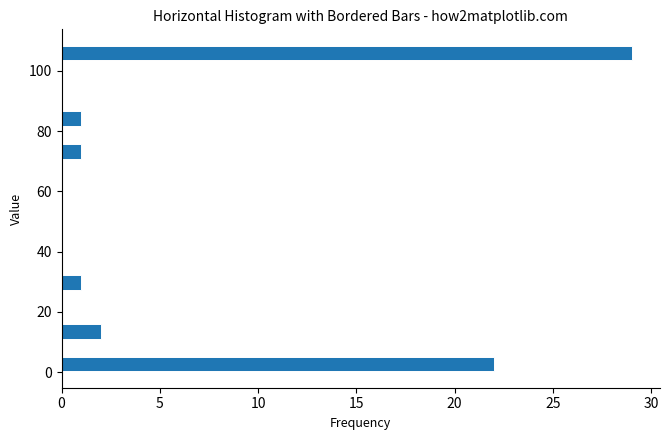

Read against the y-axis, roughly where is the centre of the longest bar?

106